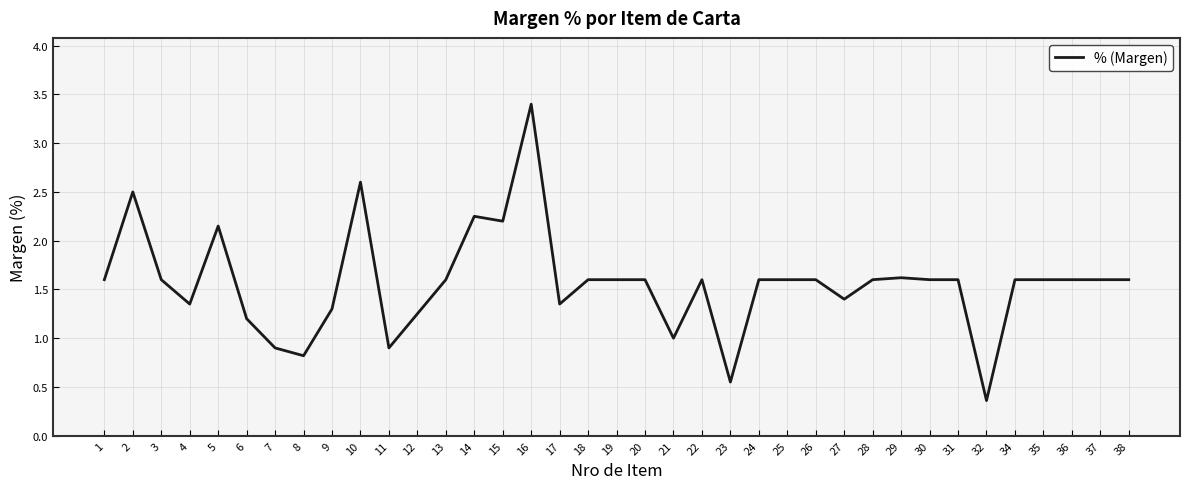

The chart shows a value of 0.8 at 14. True or false?

False